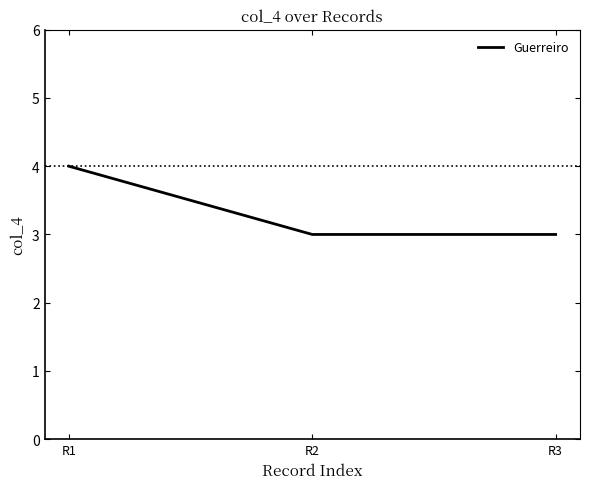

The value at R1 is 4. True or false?

True